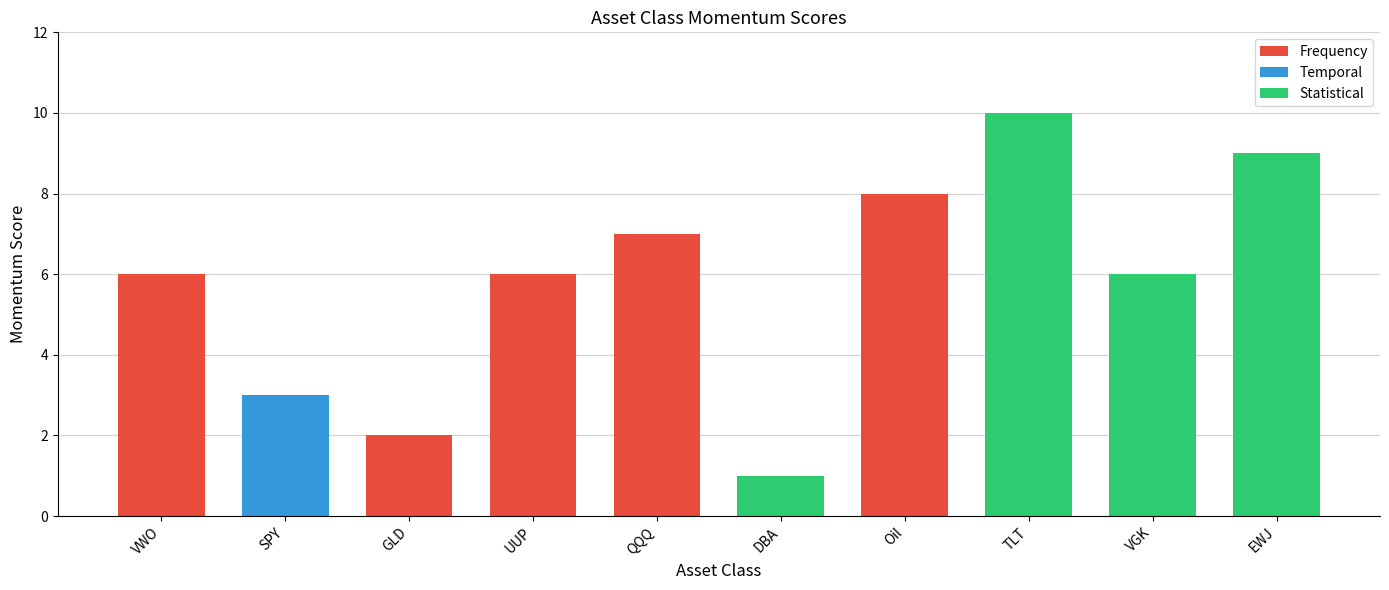

True or false: the data shows 7 at QQQ.

True